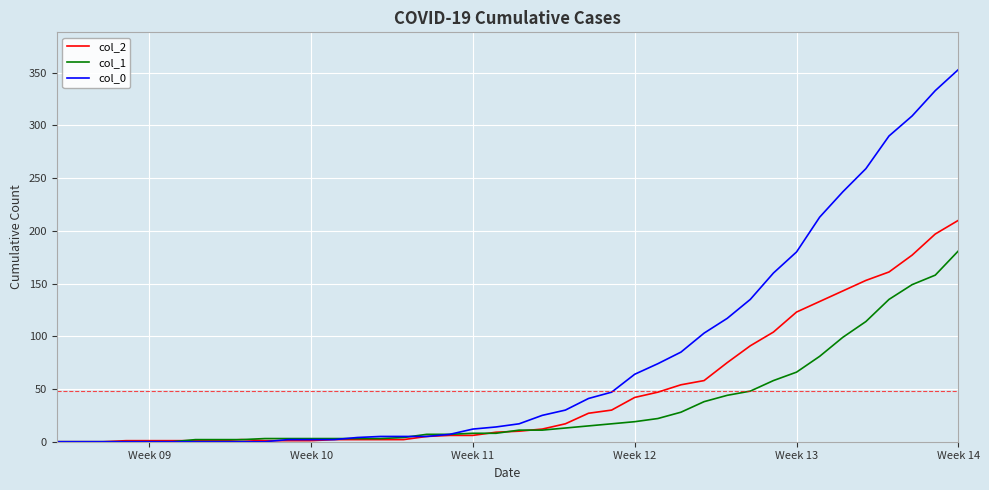

Rank the series by their average value, from highest to lowest.

col_0, col_2, col_1